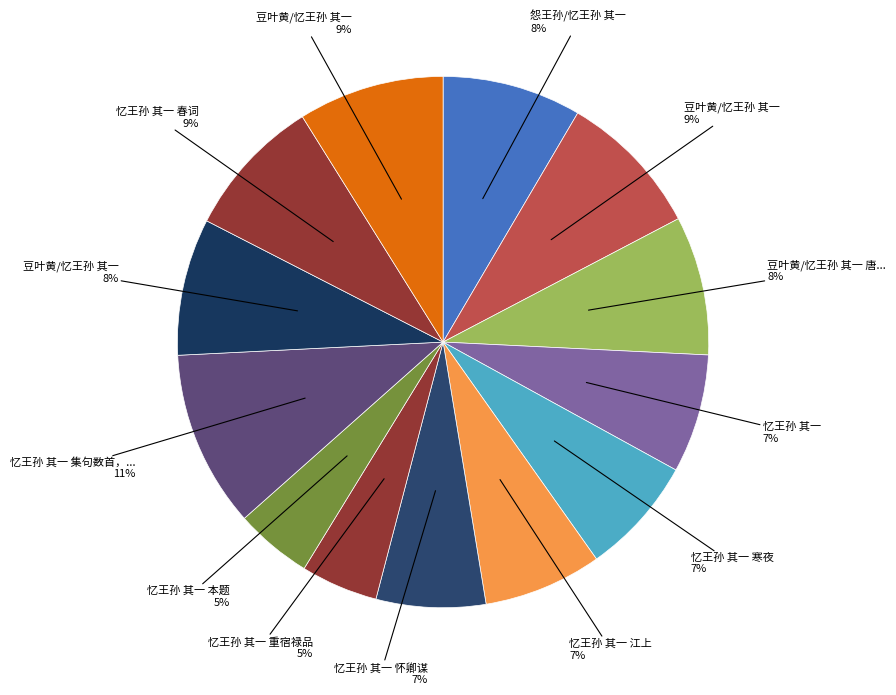

To the nearest percent, what is the average slice percentage?

8%